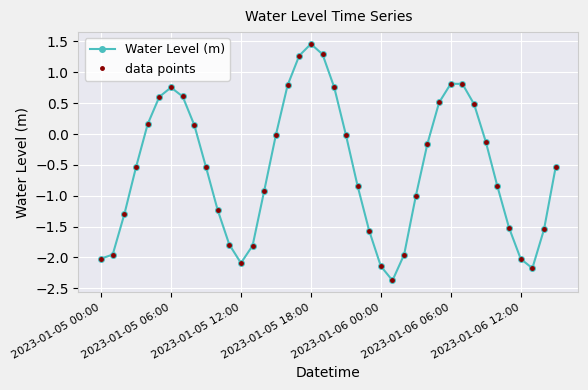

At which category does the chart reach its peak across all series?

2023-01-05 18:00